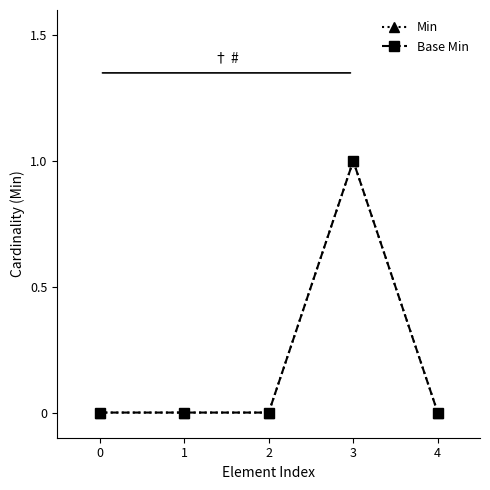

True or false: Base Min and Min cross at least once.

False